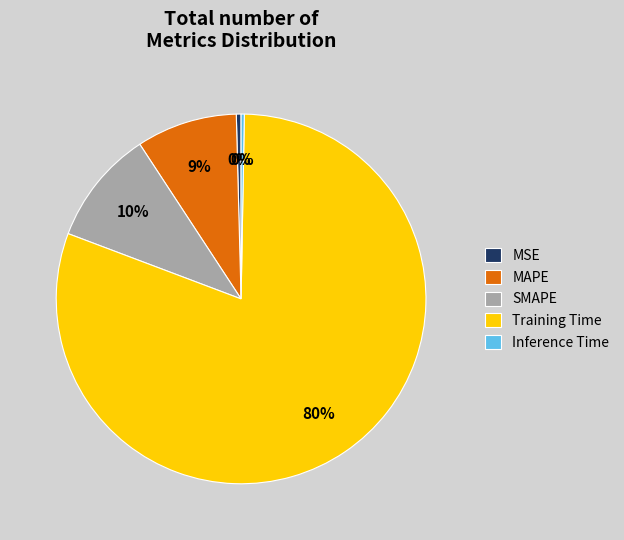

True or false: Inference Time accounts for 0% of the total.

True